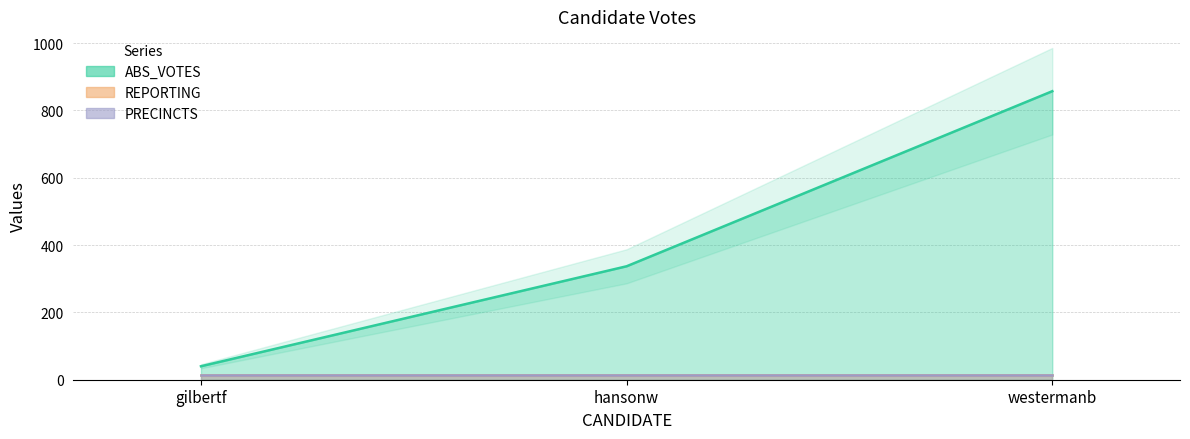

How many lines are shown in the chart?

3